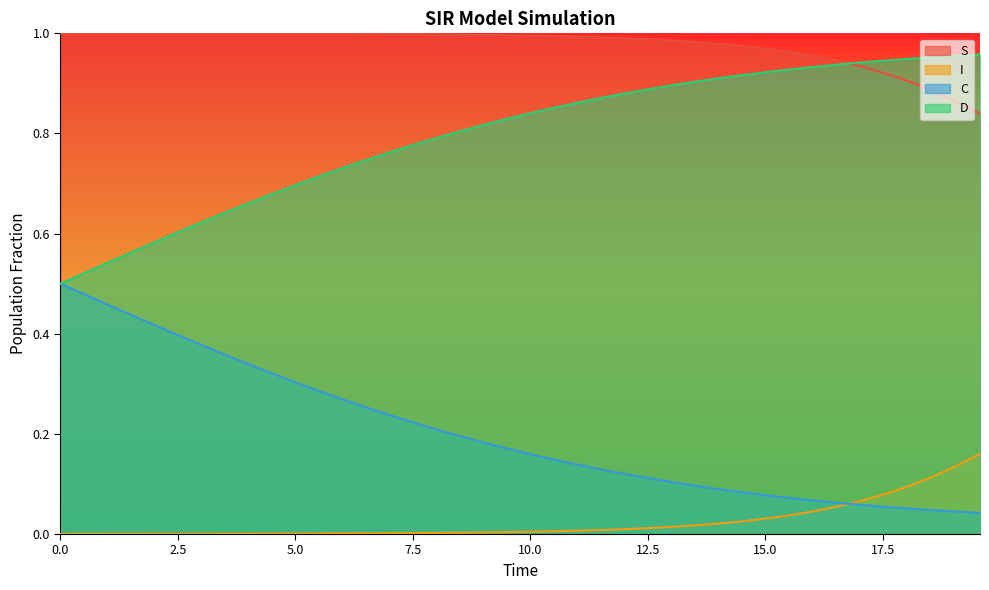

What is the maximum value for S?

1.0